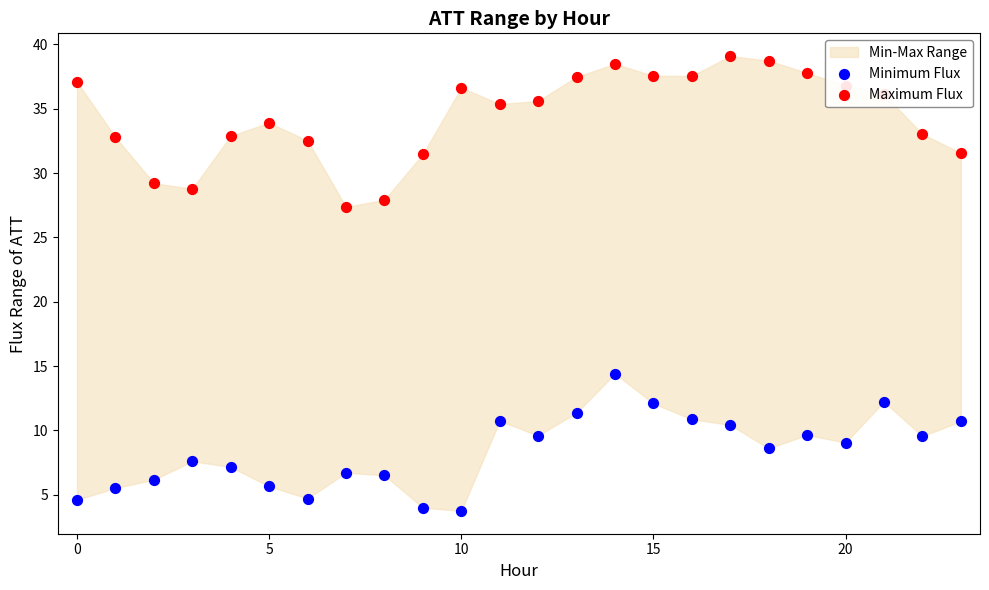

Which series contains the lowest Y value?

Minimum Flux